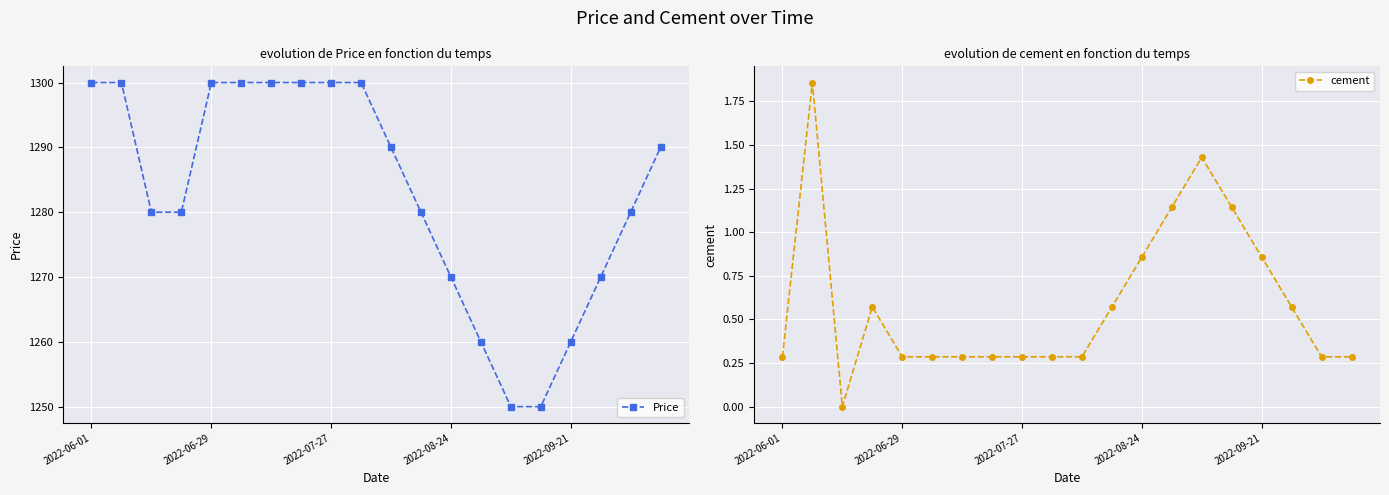

What is the lowest value of the Price series?

1250